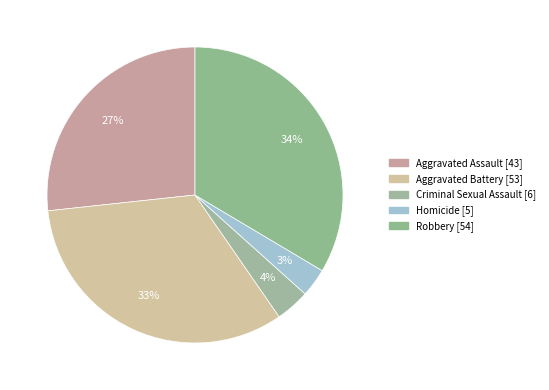

How many segments does this pie chart have?

5